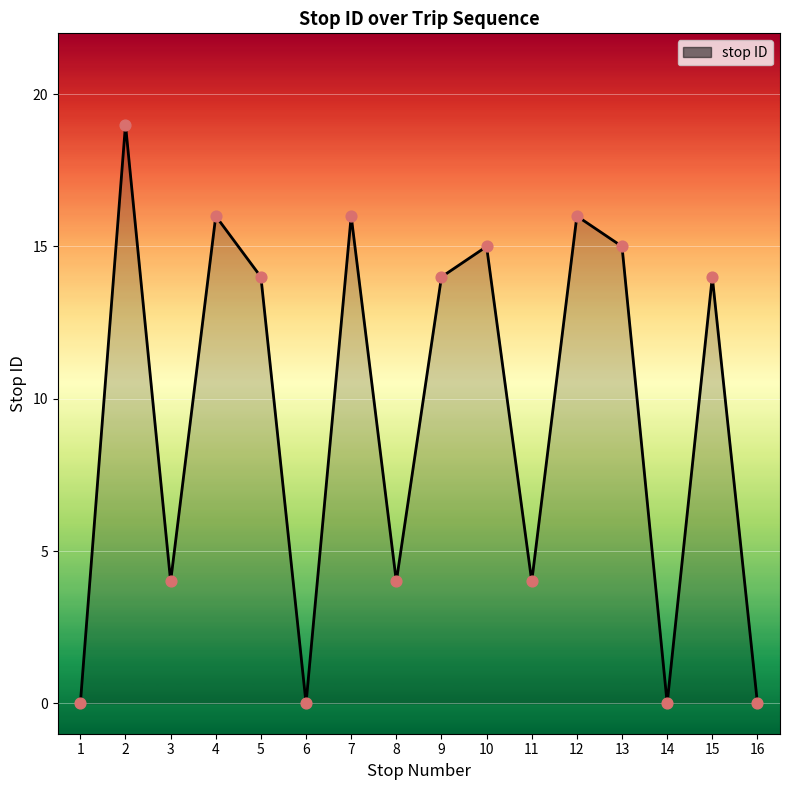

Which has a higher value, 4 or 16?

4